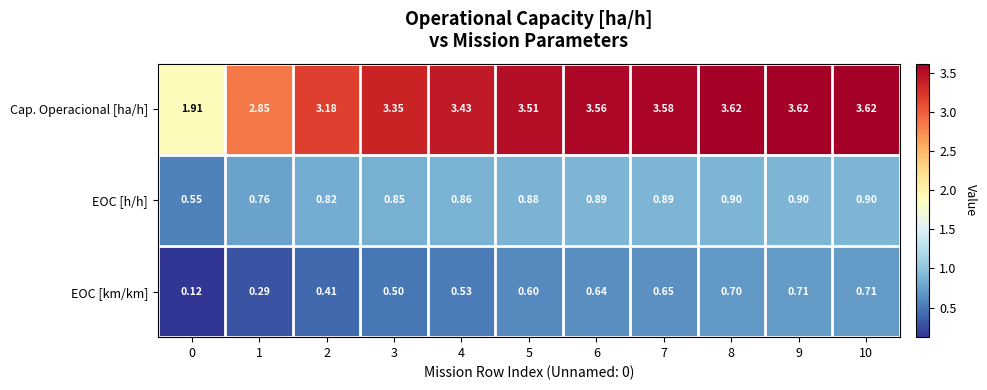

Which series has the largest total across all categories?

Cap. Operacional [ha/h]